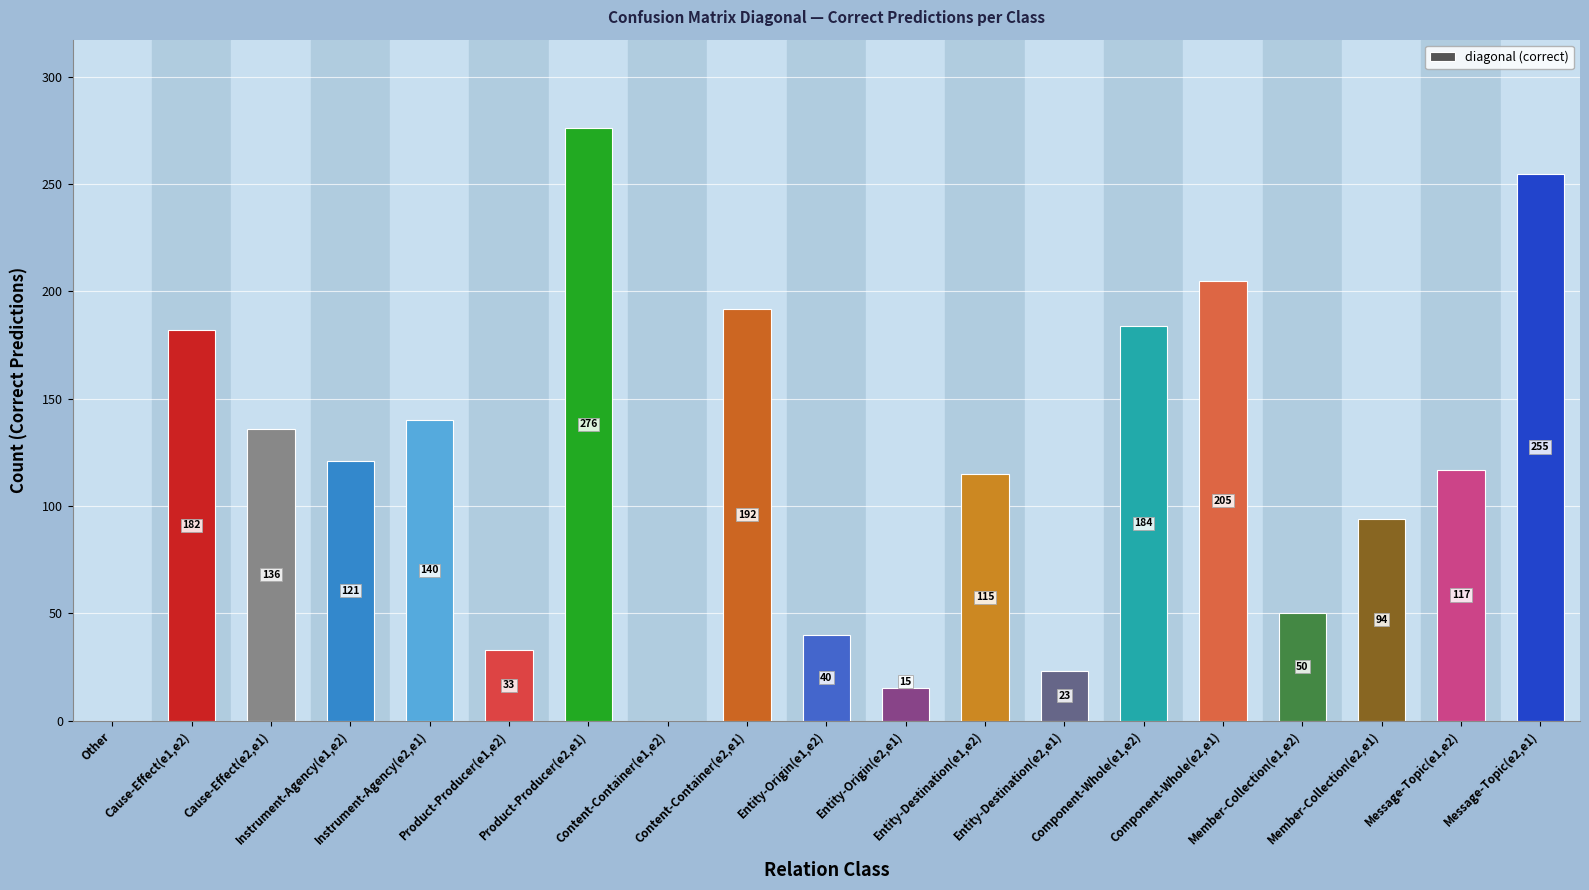

What is the sum of all values?

2178